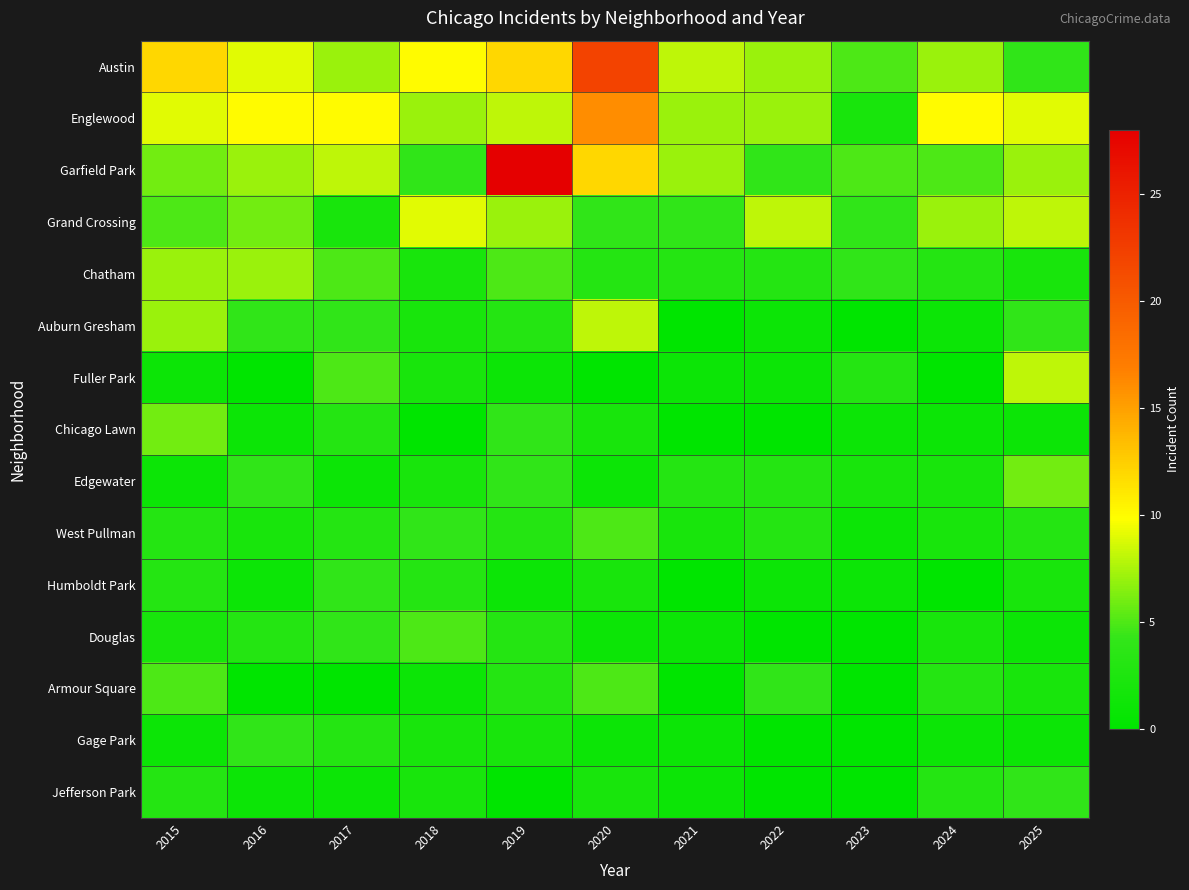

Which series has the largest total across all categories?

Austin